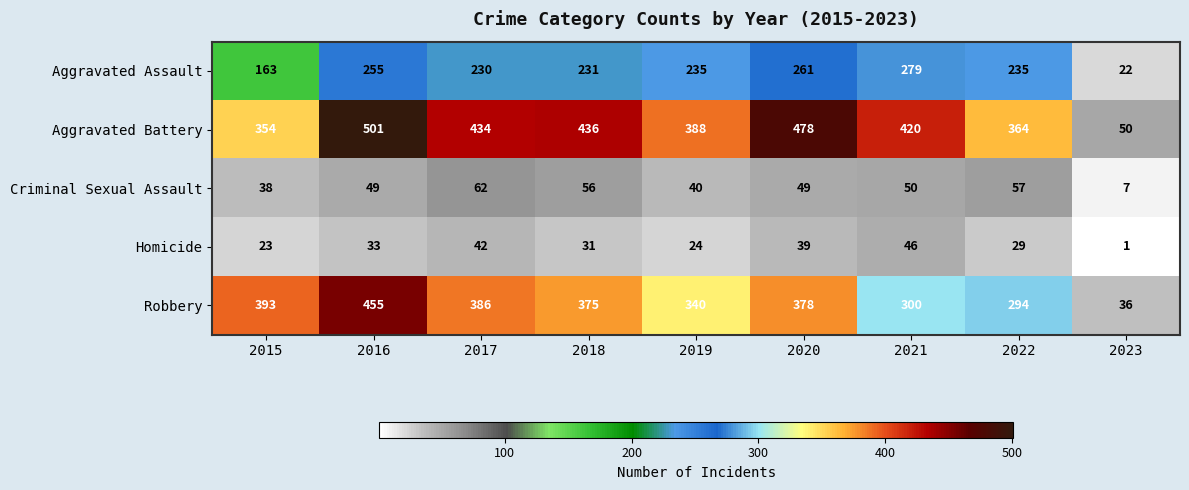

What is the difference between the highest and lowest values at 2018?

405